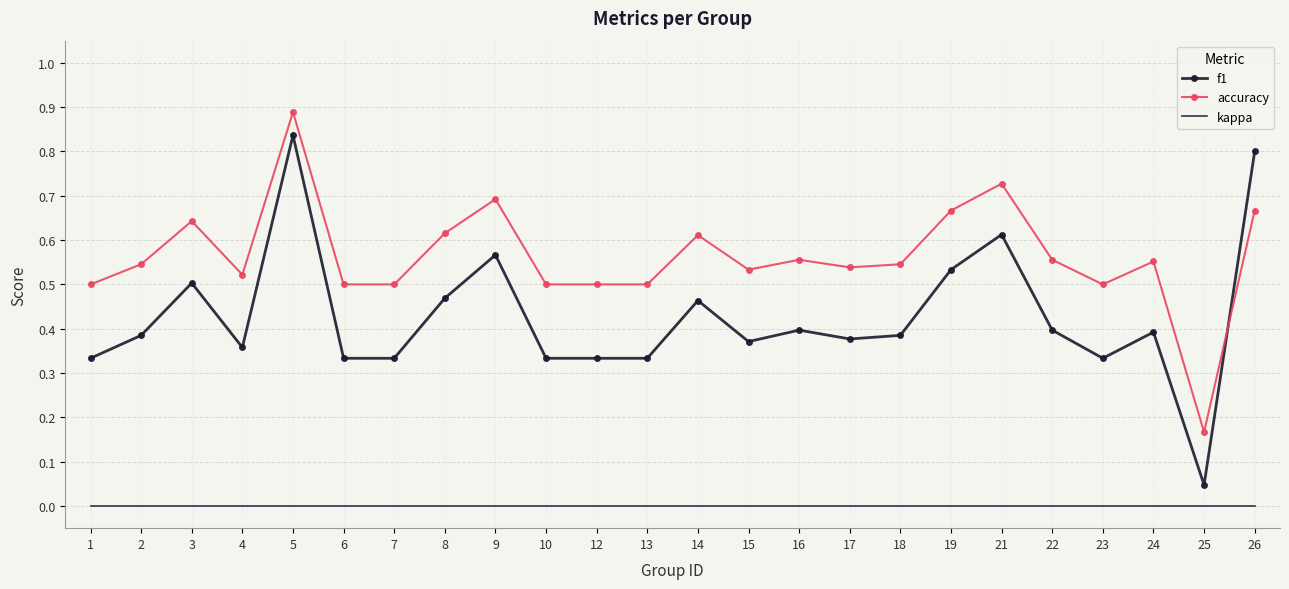

True or false: f1 and kappa intersect in this chart.

False